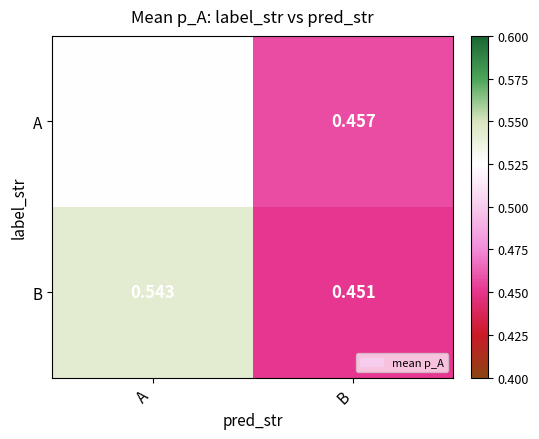

Rank the series by their average value, from lowest to highest.

A, B